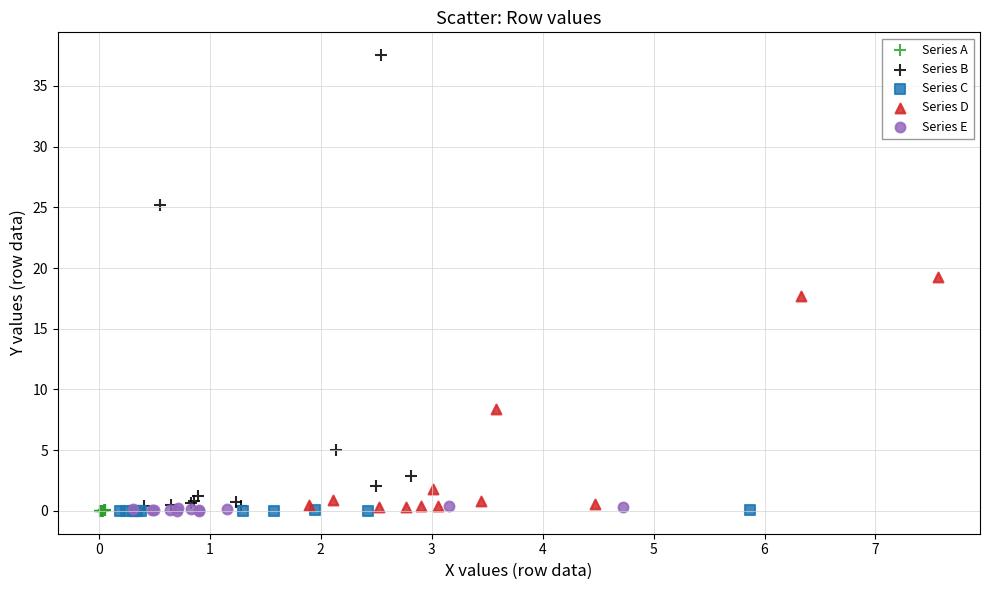

Which series contains the highest Y value?

Series B